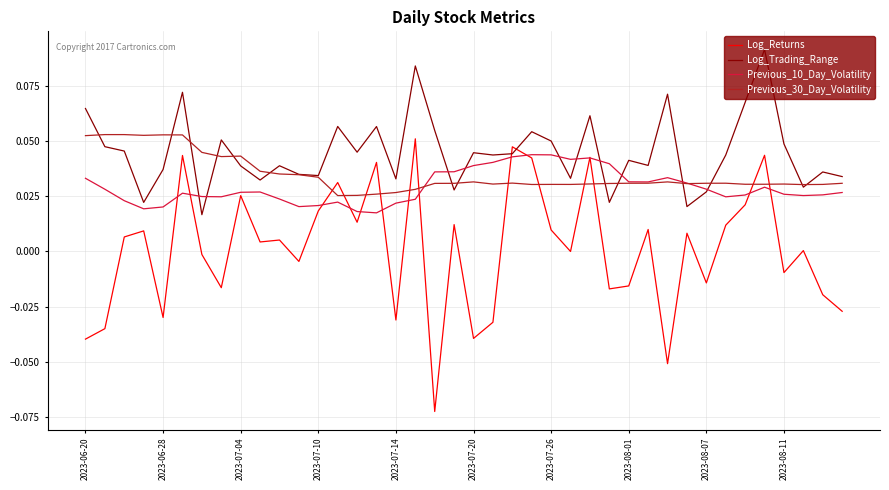

Which series has the largest range (max minus min)?

Log_Returns